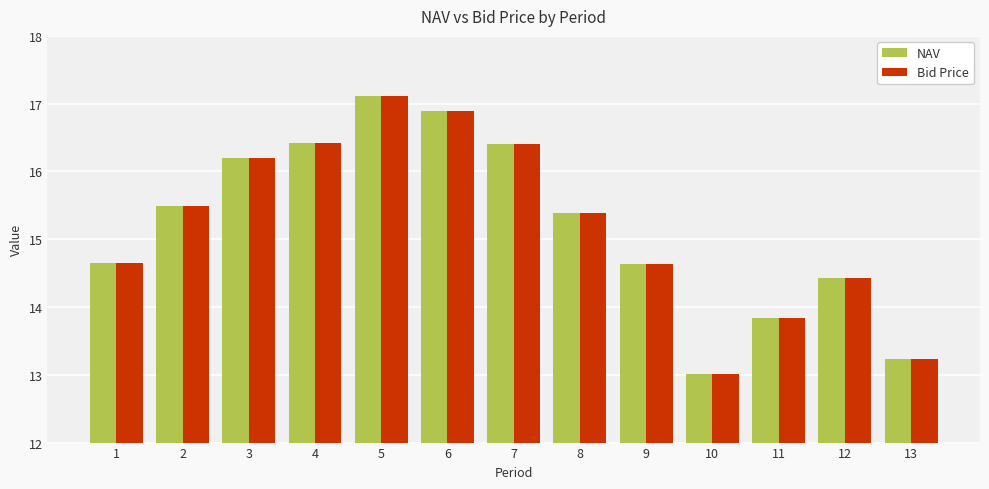

At which label does NAV first exceed 15?

2